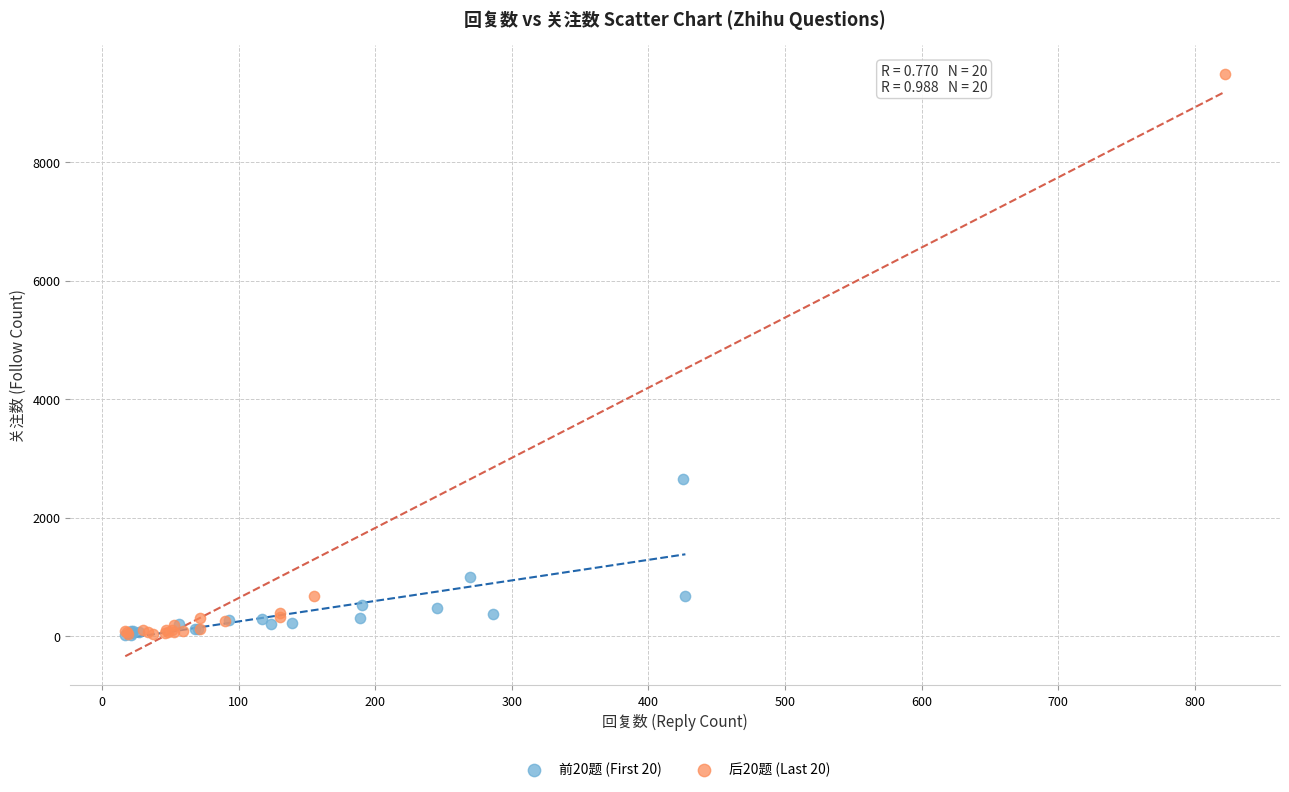

Which series has the largest Y range (max minus min)?

后20题 (Last 20)